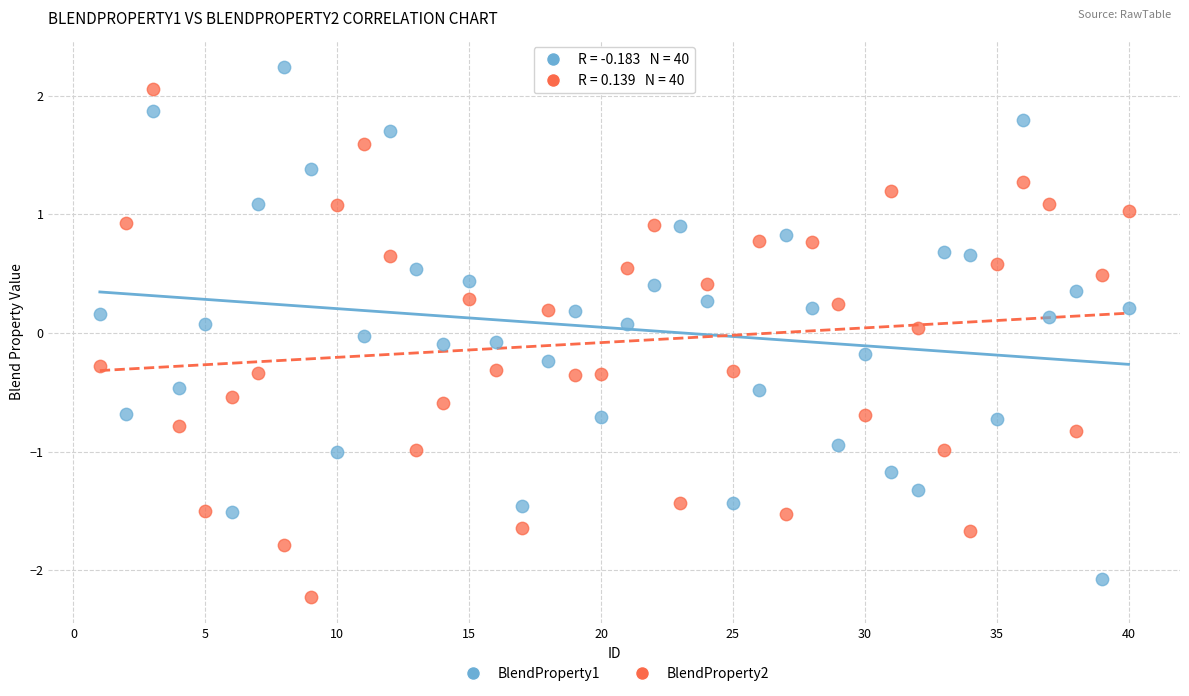

What are all the series names shown in the legend?

BlendProperty1, BlendProperty2